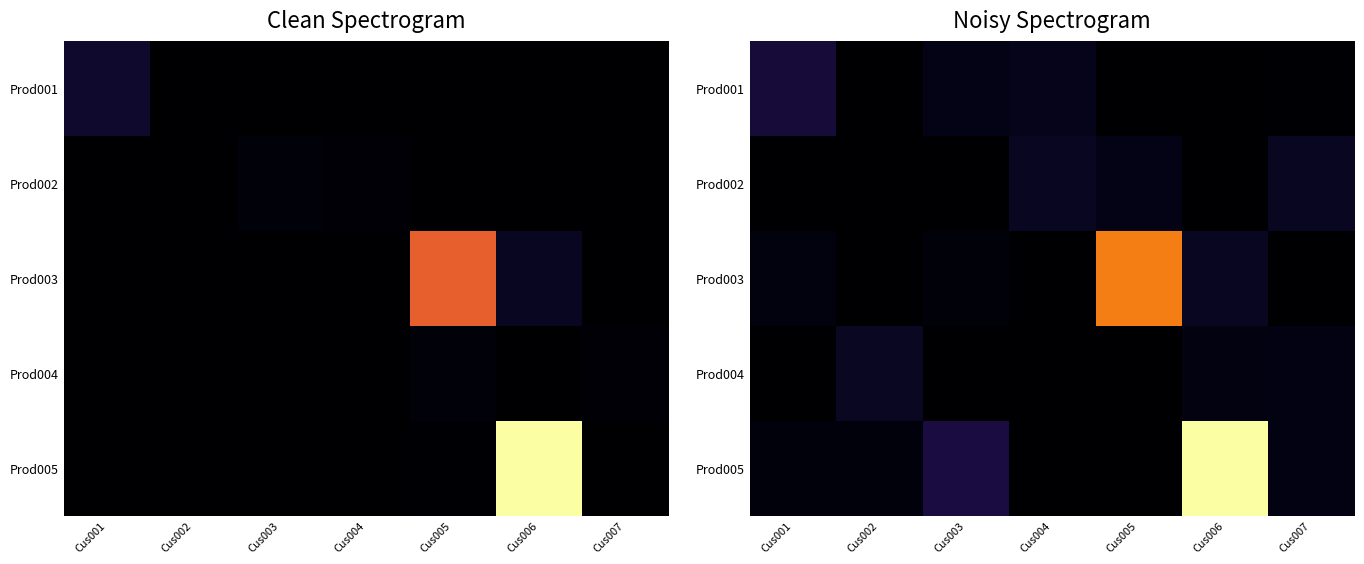

Which label corresponds to the largest value in the chart?

Cus006